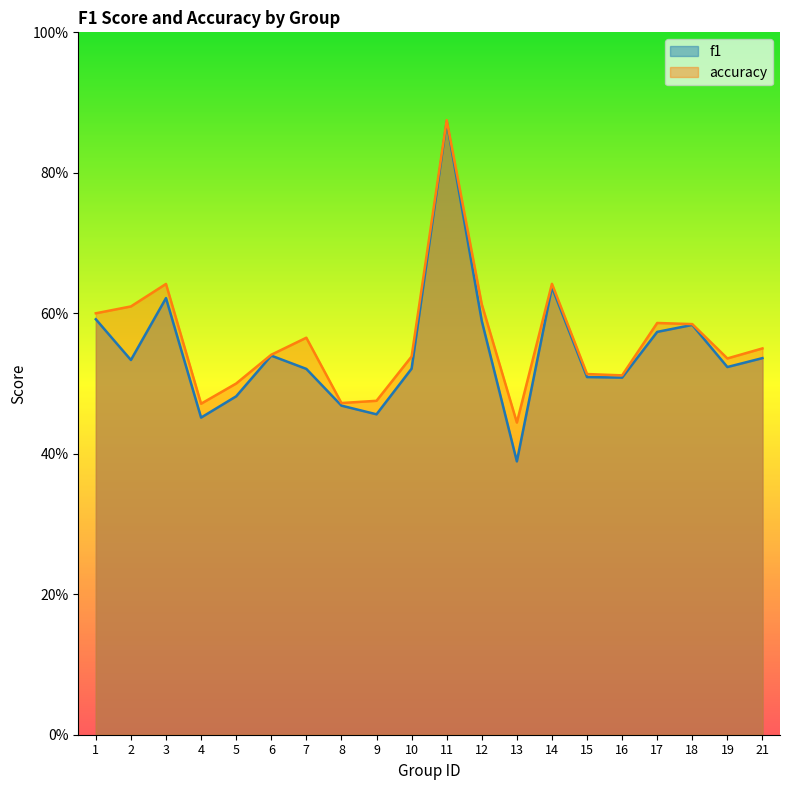

What is the average value of the f1 series?

0.5